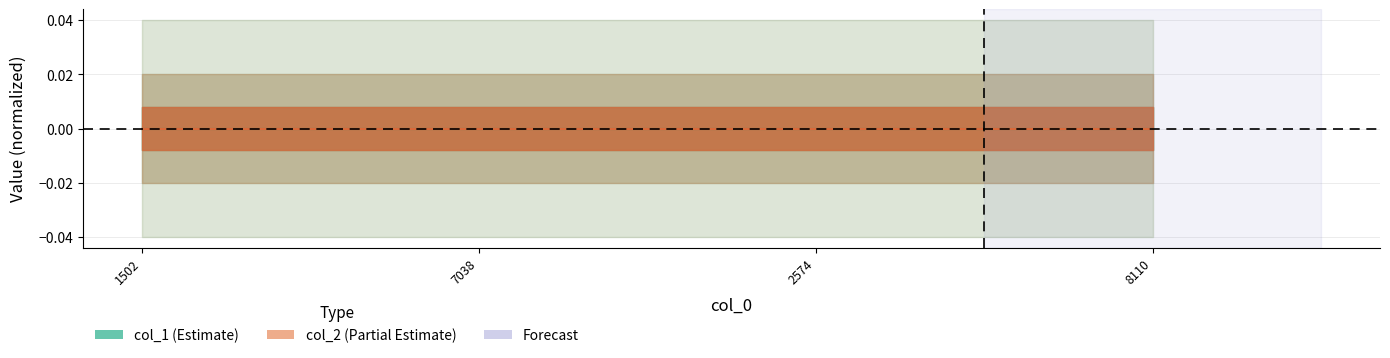

Which series has the largest total across all categories?

col_1